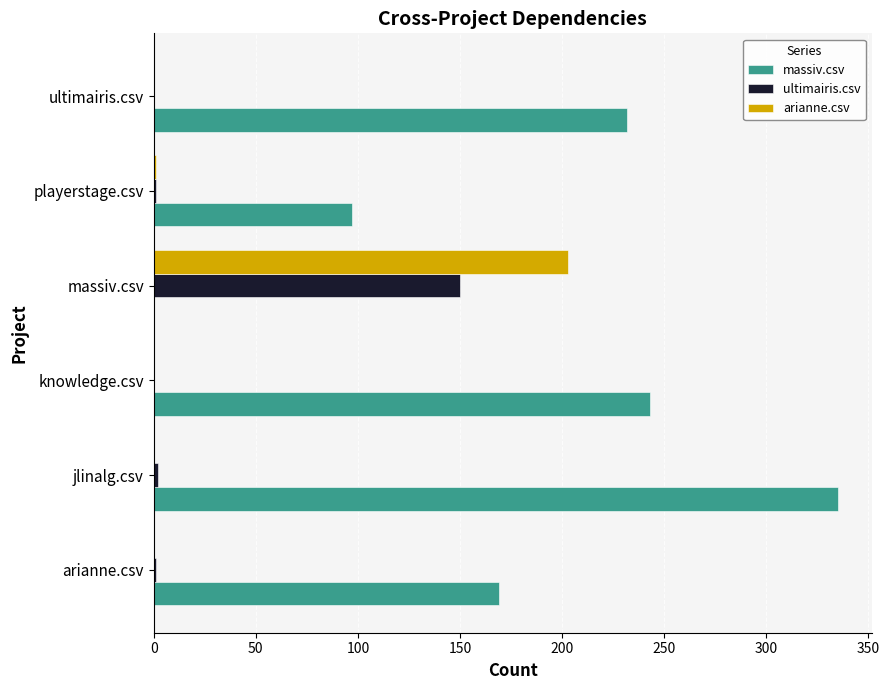

Which series has the largest total across all categories?

massiv.csv